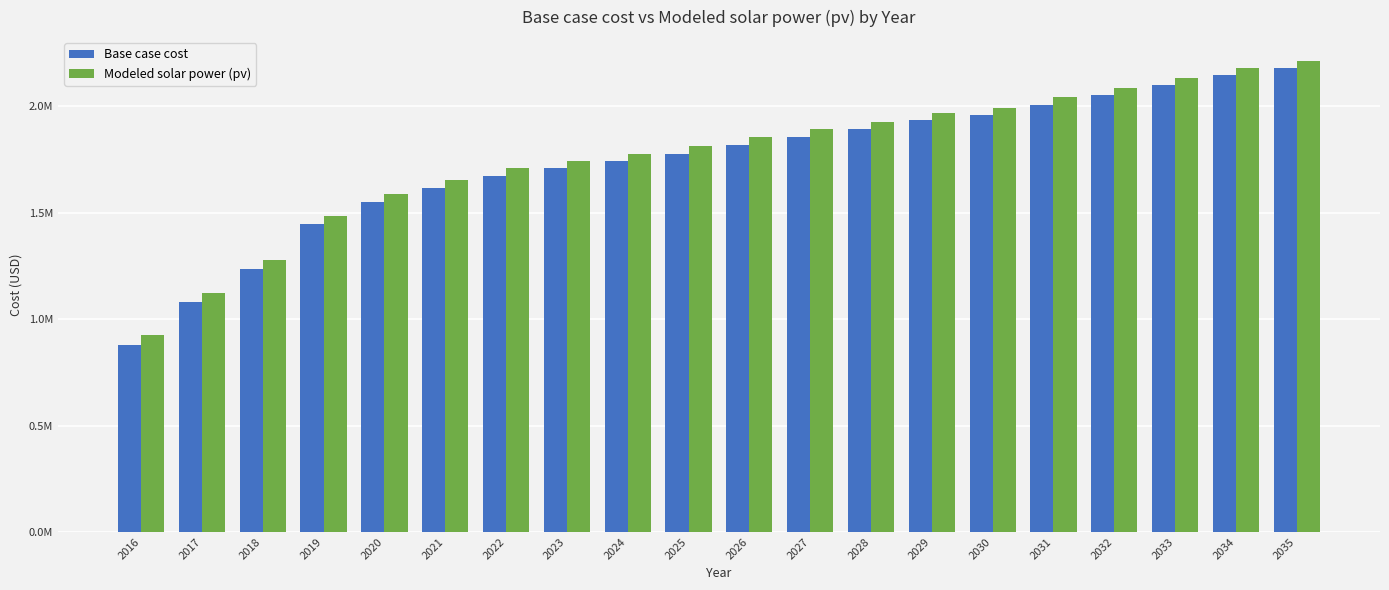

Does the chart contain stacked bars?

No